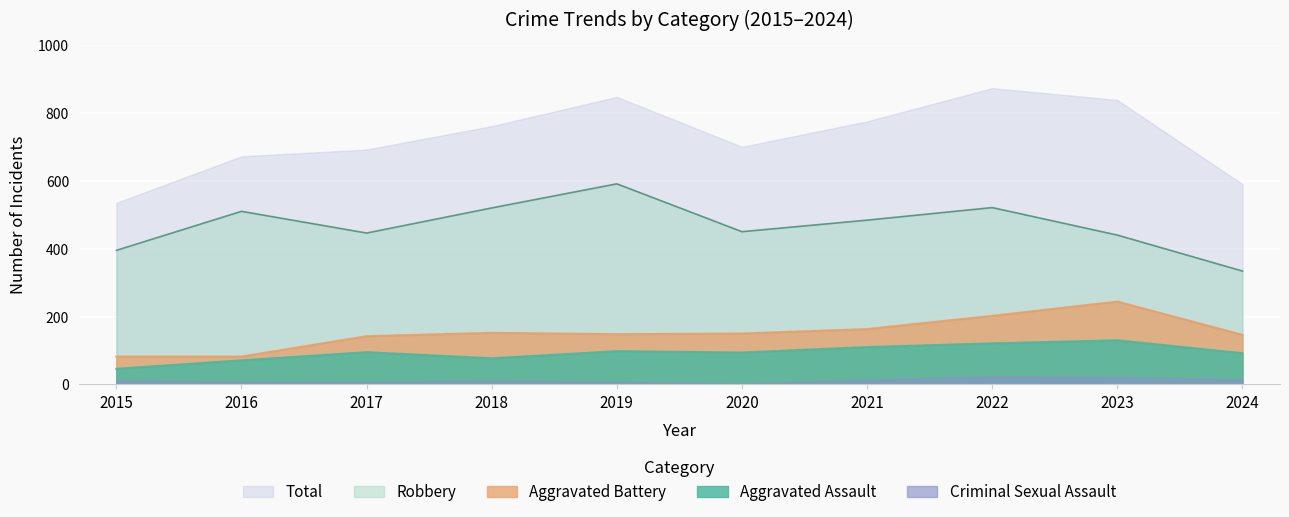

What is the spread (max minus min) of values at 2017?

684